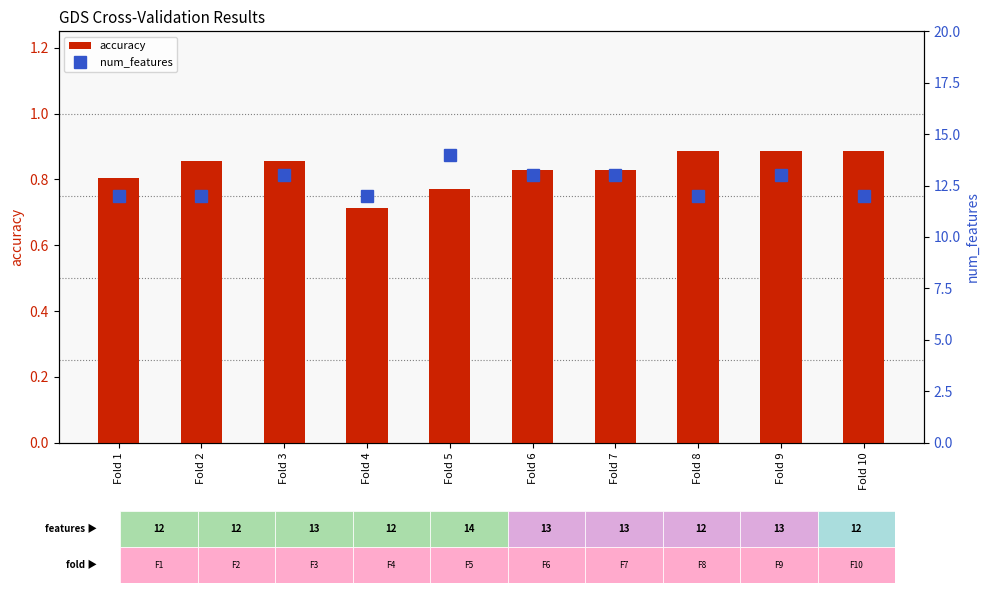

At which label does num_features first exceed 13?

Fold 5